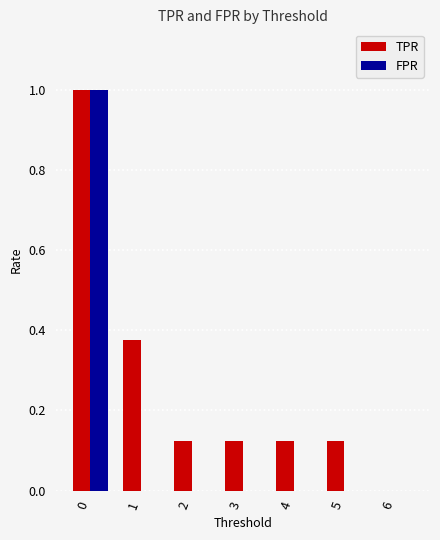

Which series changed the most between 1 and 2?

TPR